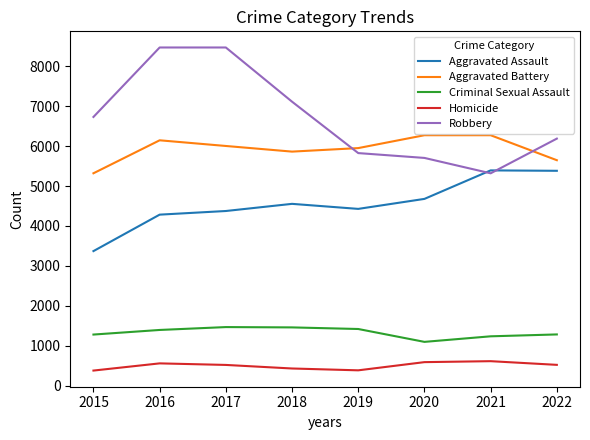

The value of Aggravated Battery at 2017 is 6002. True or false?

True